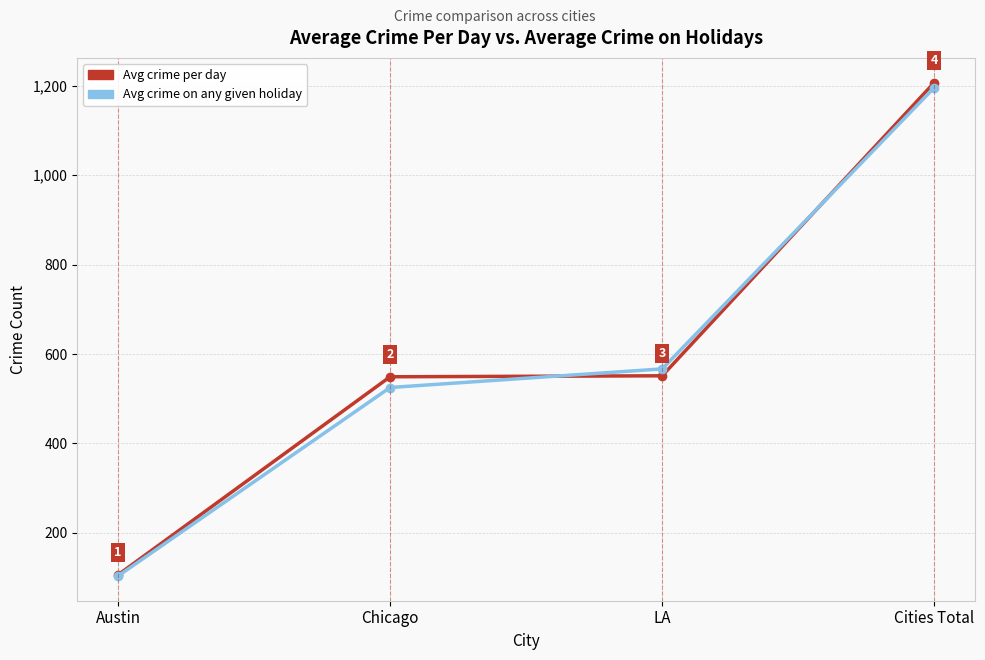

Rank the categories by Avg crime per day value from highest to lowest.

Cities Total, LA, Chicago, Austin